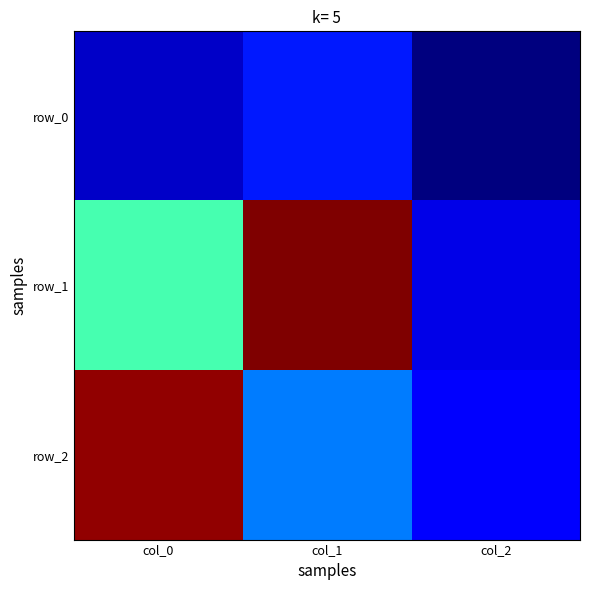

Which series has the largest range (max minus min)?

row_1